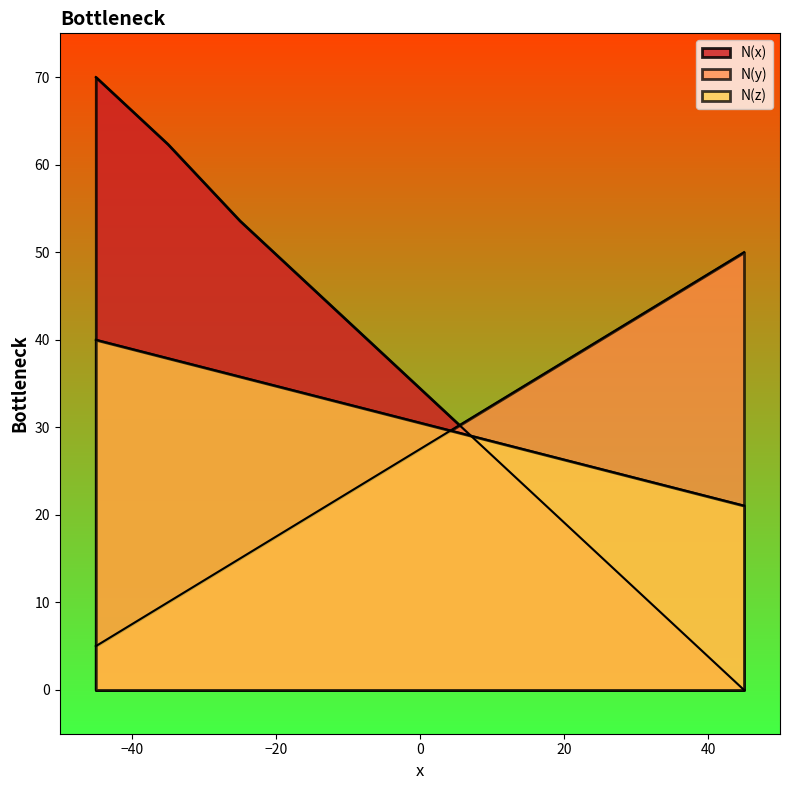

What is the difference between the highest and lowest values at 5?

1.2